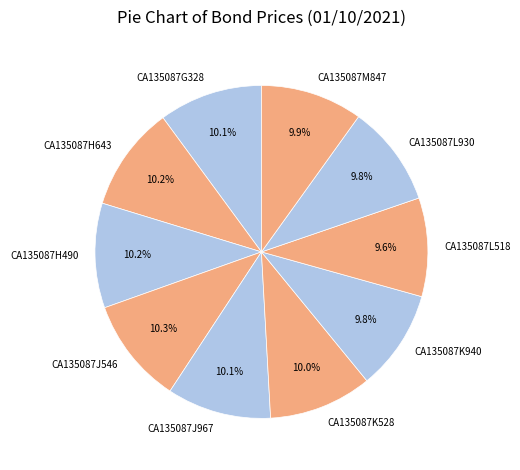

What percentage do CA135087L518 and CA135087G328 together represent?

19.7%